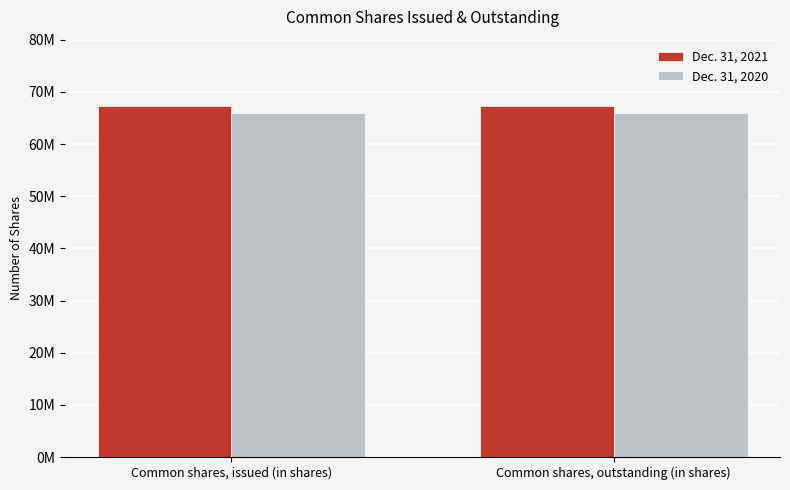

What is the sum of the Dec. 31, 2021 values at Common shares, issued (in shares) and Common shares, outstanding (in shares)?

134658000